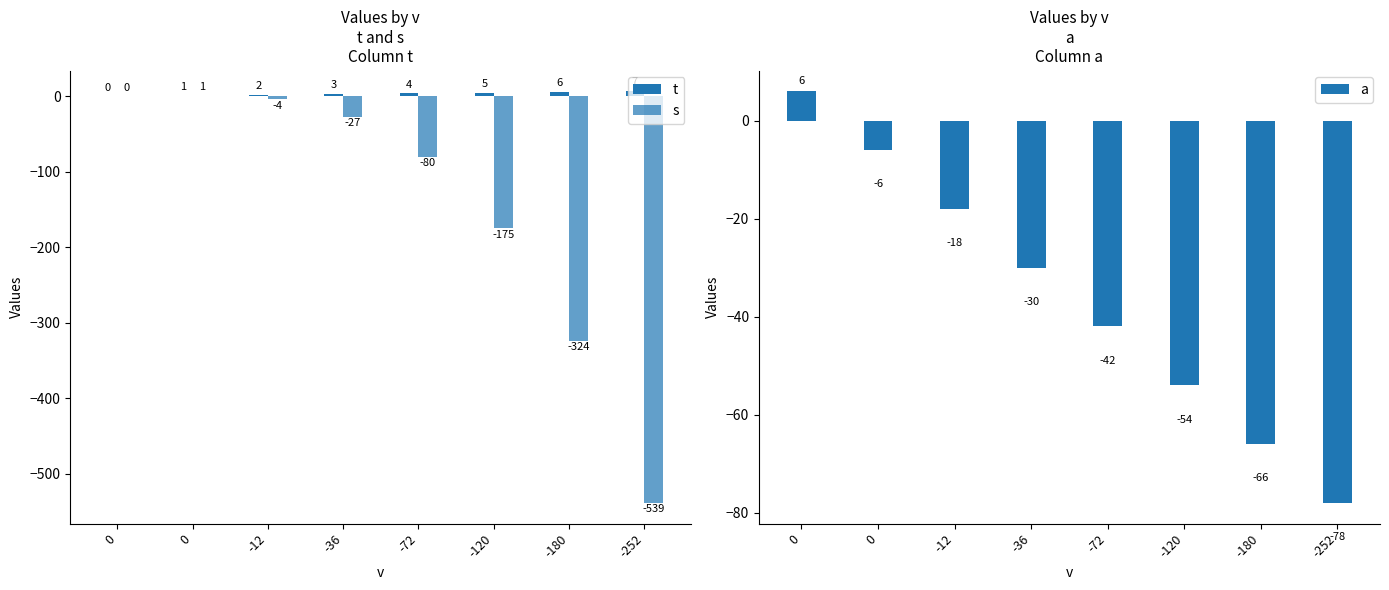

What is the sum of all t values?

28